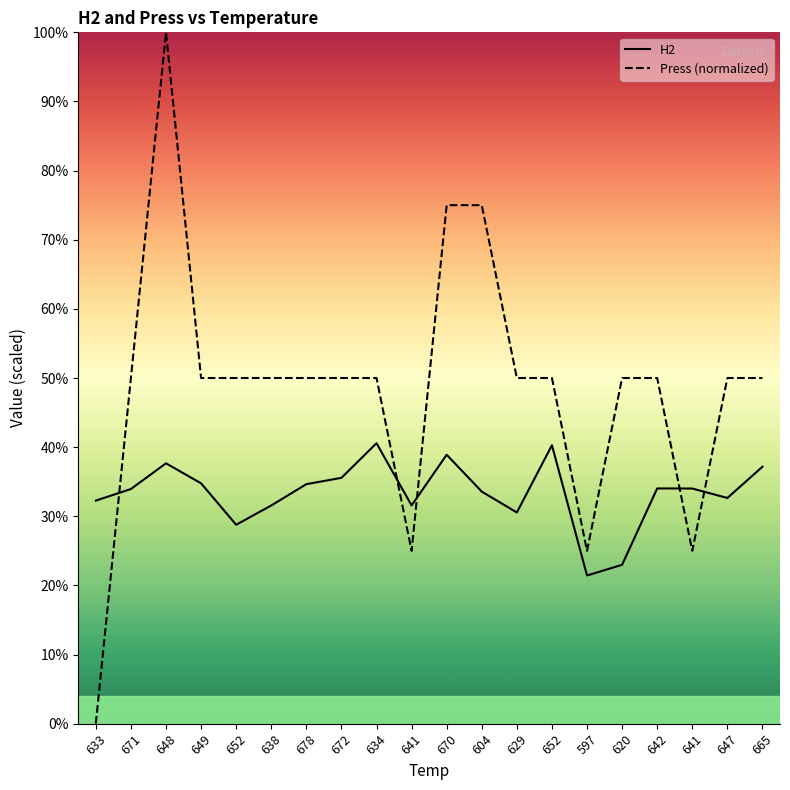

In Press (normalized), how many points are lower than both neighbors (excluding endpoints)?

3